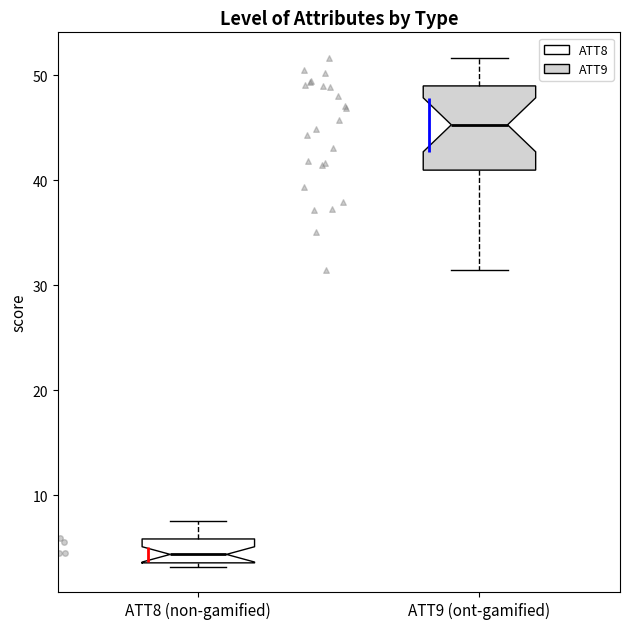

Reading left to right, read every box against the y-axis: the position of its median line, the range the box covers, and the ends of its whiskers. The values are not printed on the chart, so give them approximately, as read against the axis.

ATT8 (non-gamified): median 4 (inside the box), box 4 to 6, whiskers 3 to 8
ATT9 (ont-gamified): median 45, box 41 to 49, whiskers 31 to 52